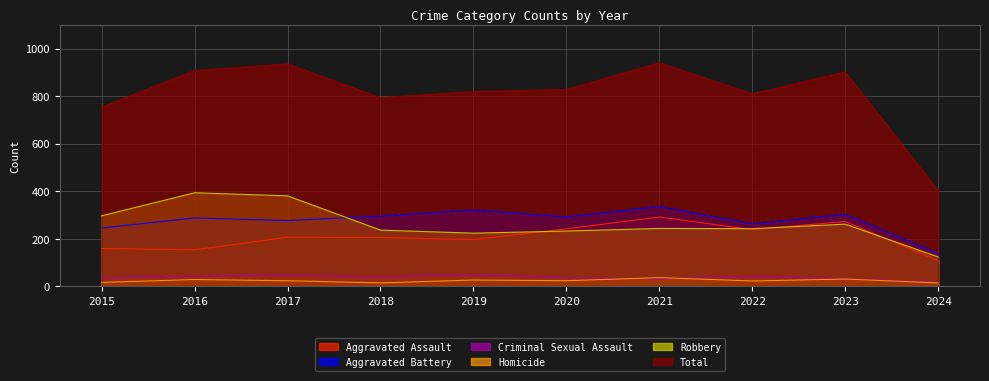

How many interior local valleys does the Aggravated Assault series have?

3